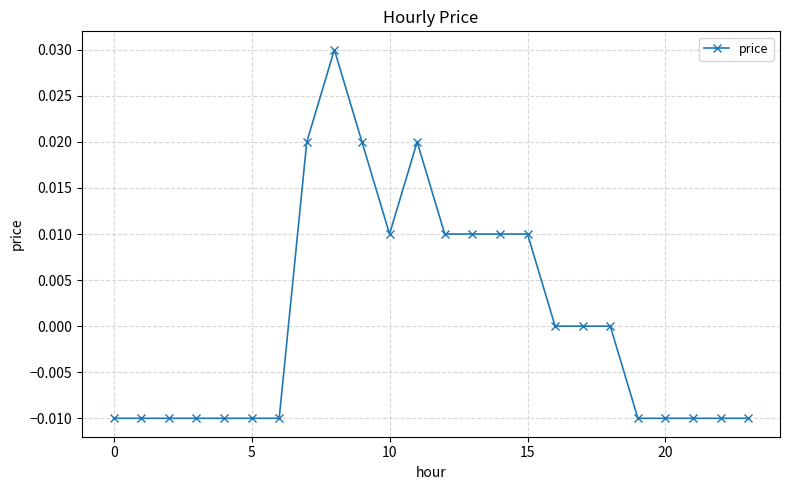

True or false: there are more than 1 points higher than both neighbors.

True